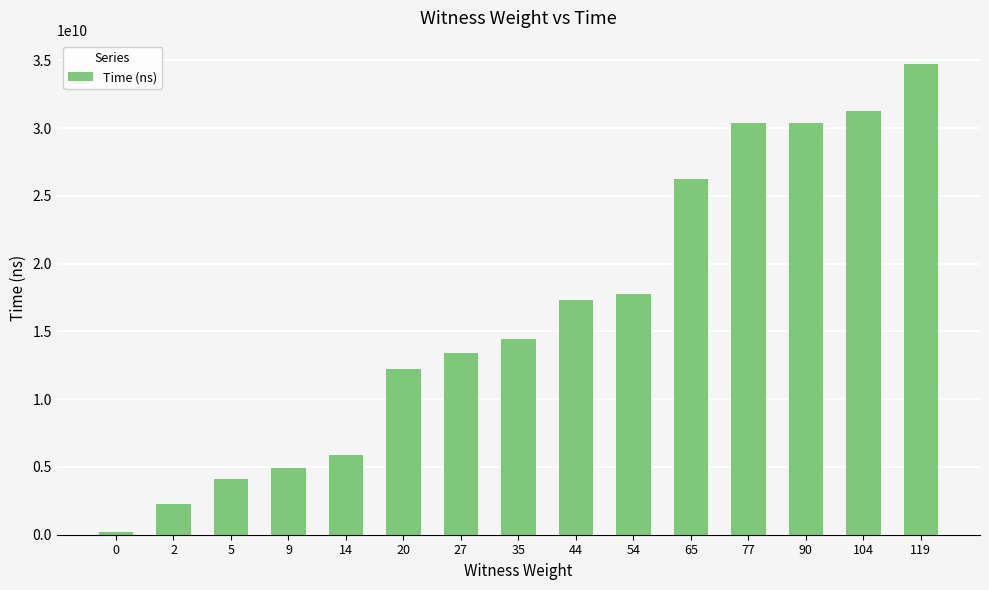

What is the maximum value shown in the chart?

34724522000